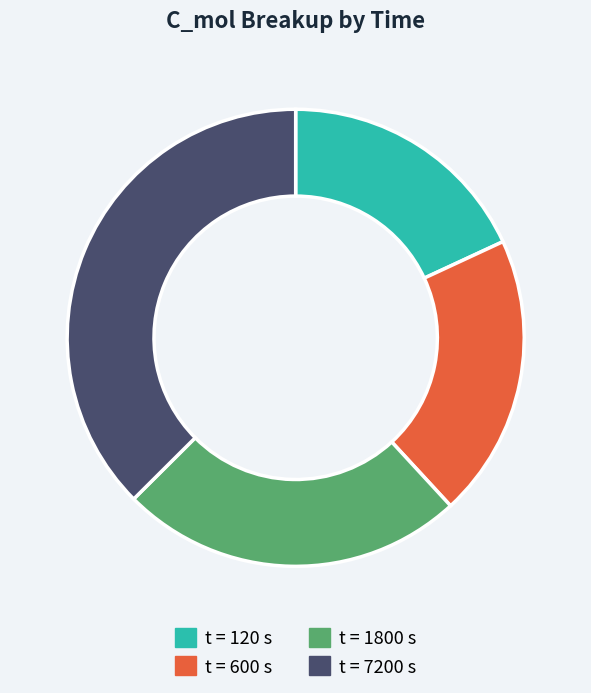

Does any single category account for the majority?

No